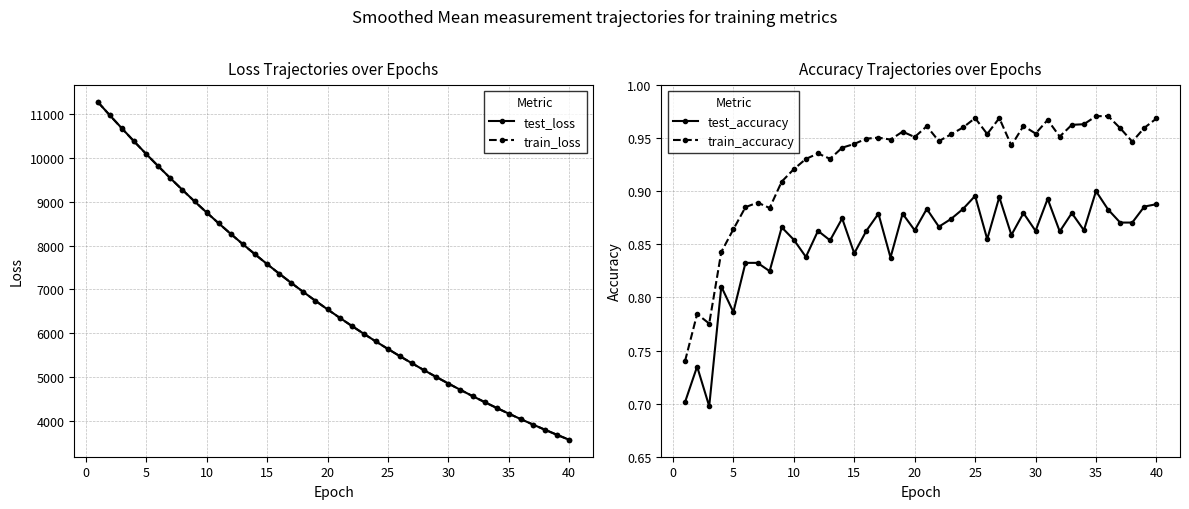

At how many categories does at least one series exceed 5035?

28